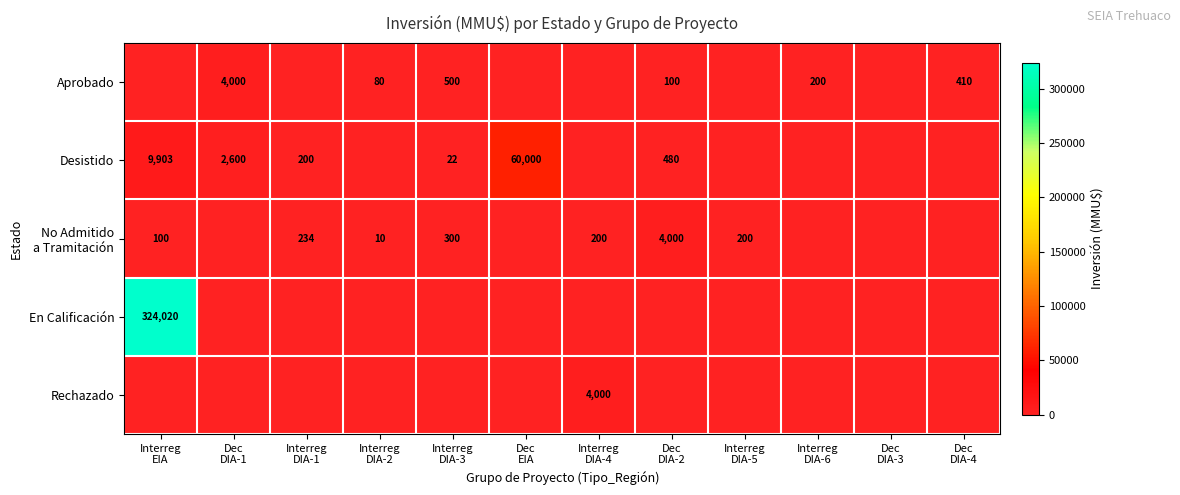

What is the spread (max minus min) of values at Dec
EIA?

60000